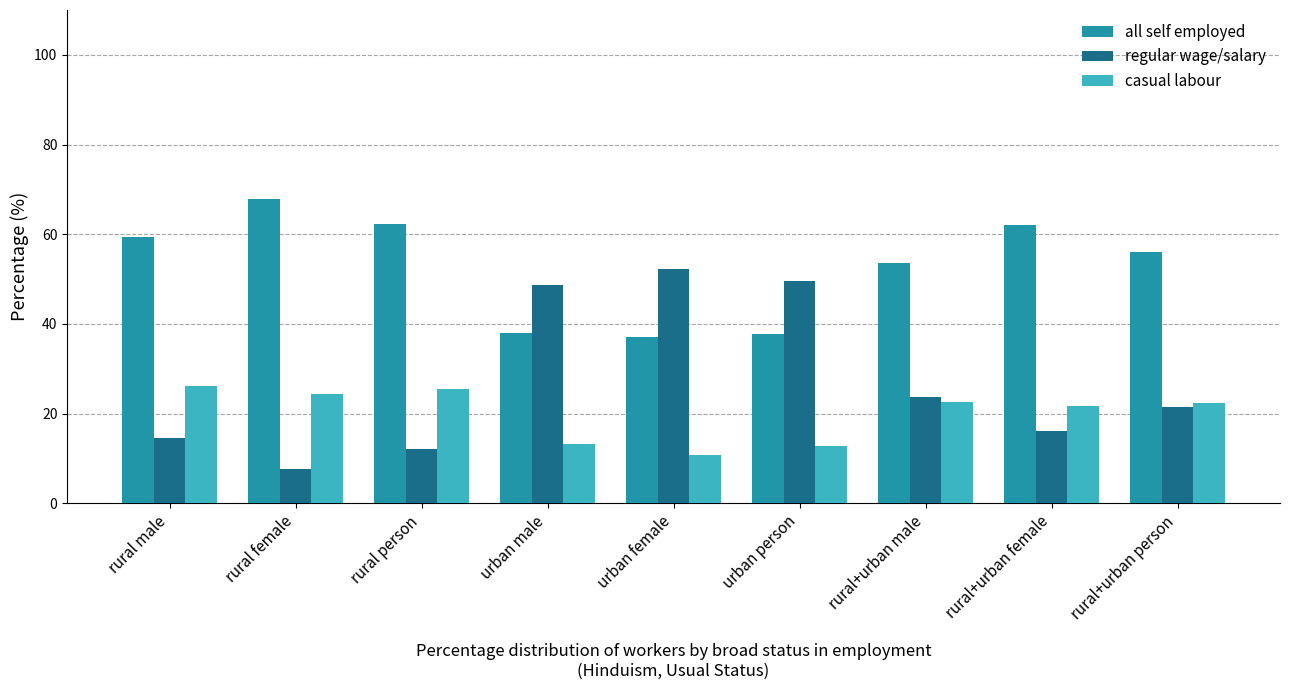

What is the label of the 7th bar from the left?

rural+urban male